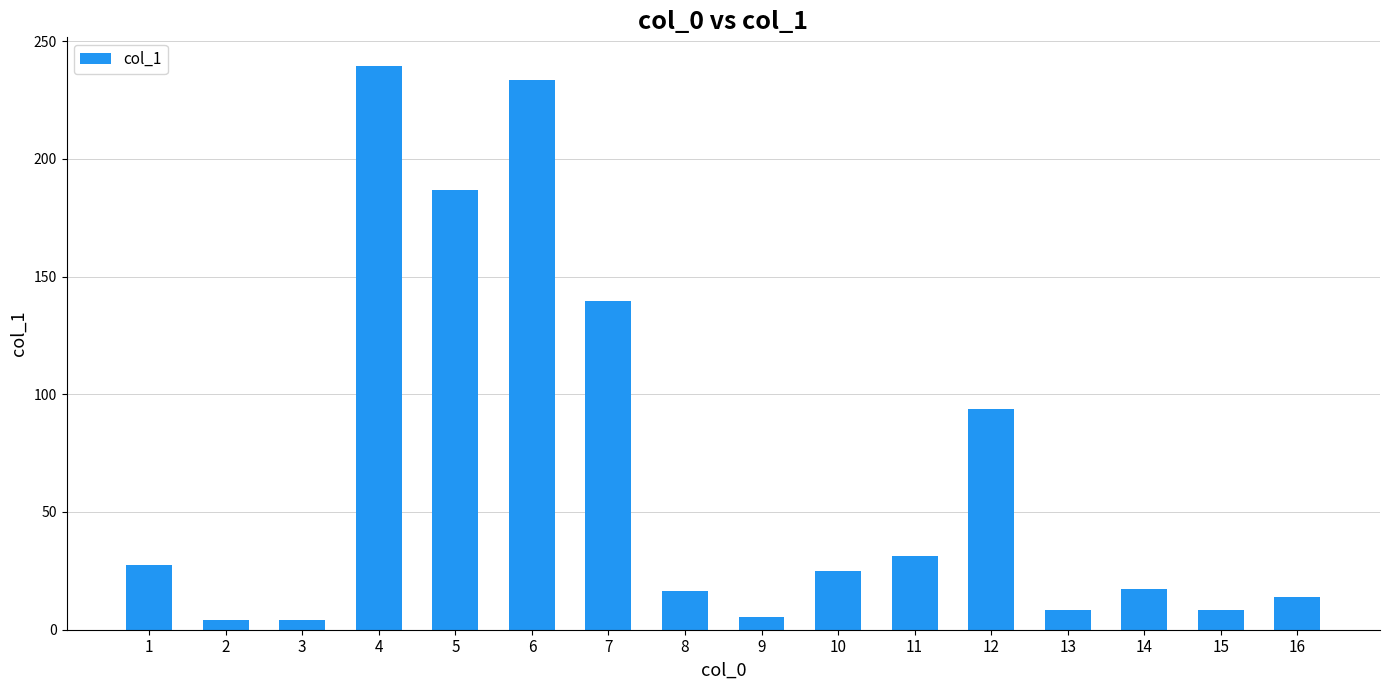

What is the maximum value shown in the chart?

239.6